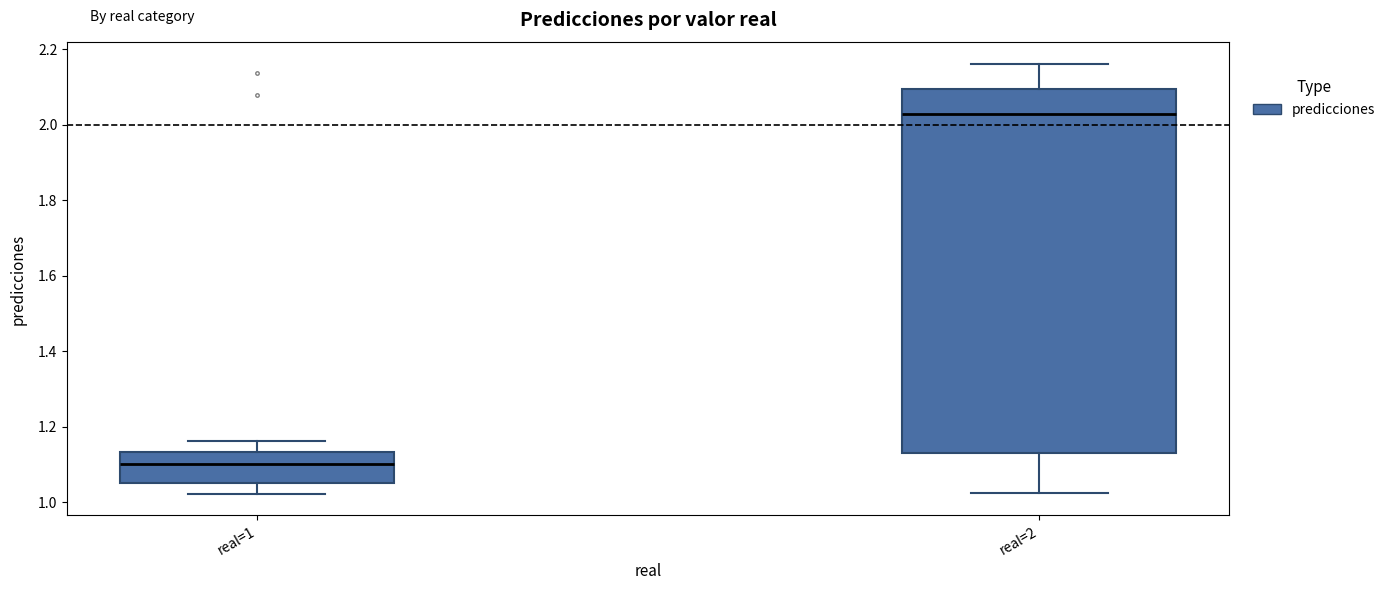

Reading left to right, transcribe this box plot: for each box, give where its median line is, the range the box spans, and where its two whiskers end, as read against the y-axis. The values are not printed on the chart, so give them approximately, as read against the axis.

real=1: median 1.10, box 1.06 to 1.14, whiskers 1.02 to 1.16
real=2: median 2.02, box 1.14 to 2.10, whiskers 1.02 to 2.16